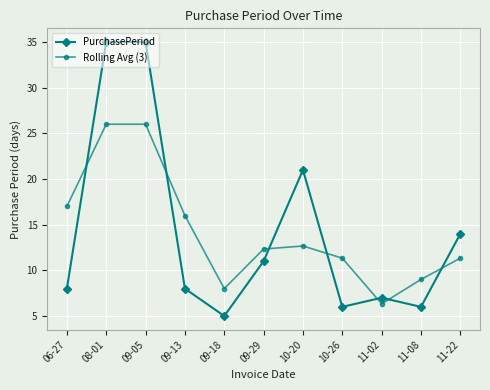

How many lines are shown in the chart?

2